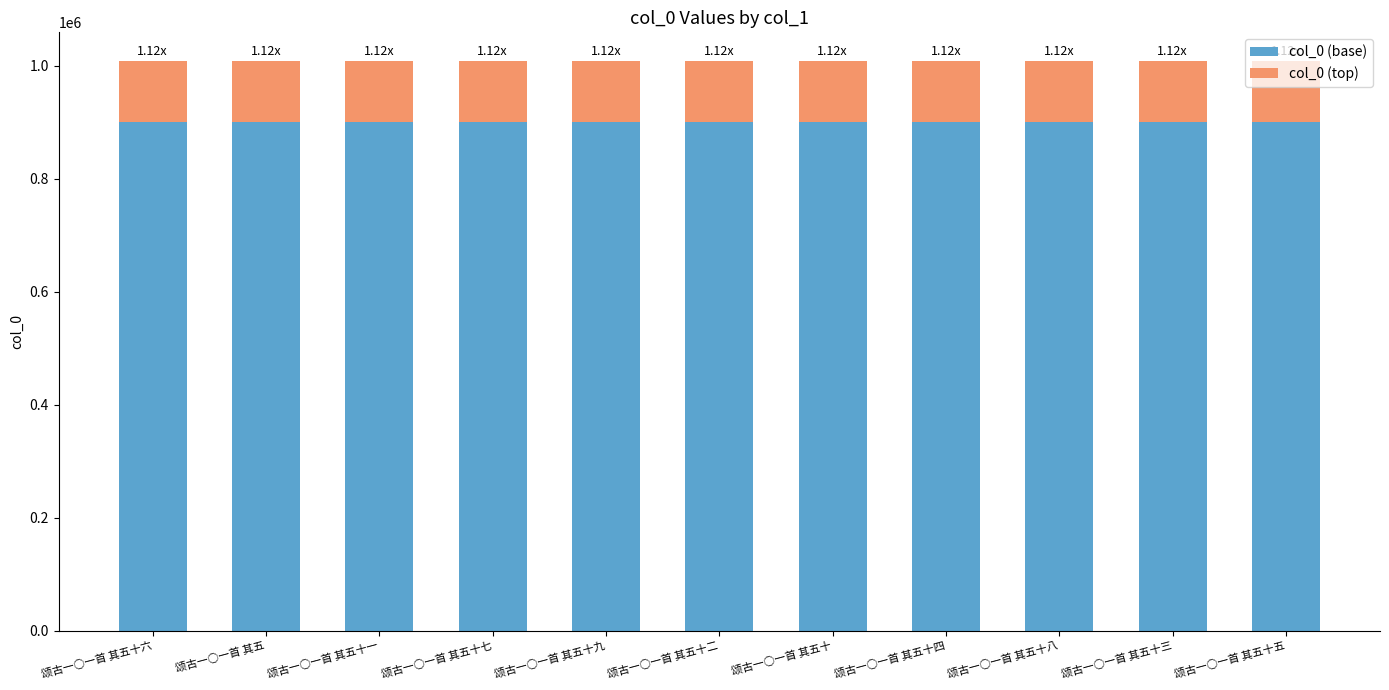

What is the total value across all series at 颂古一○一首 其五十?

1008908.0